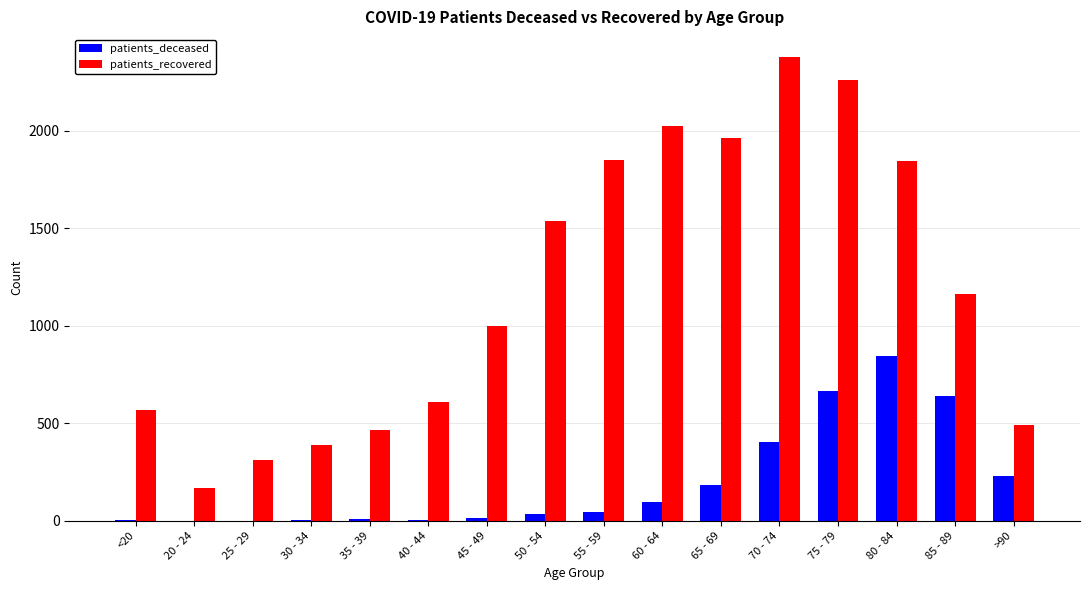

Are the bars grouped side by side (vs. stacked)?

Yes